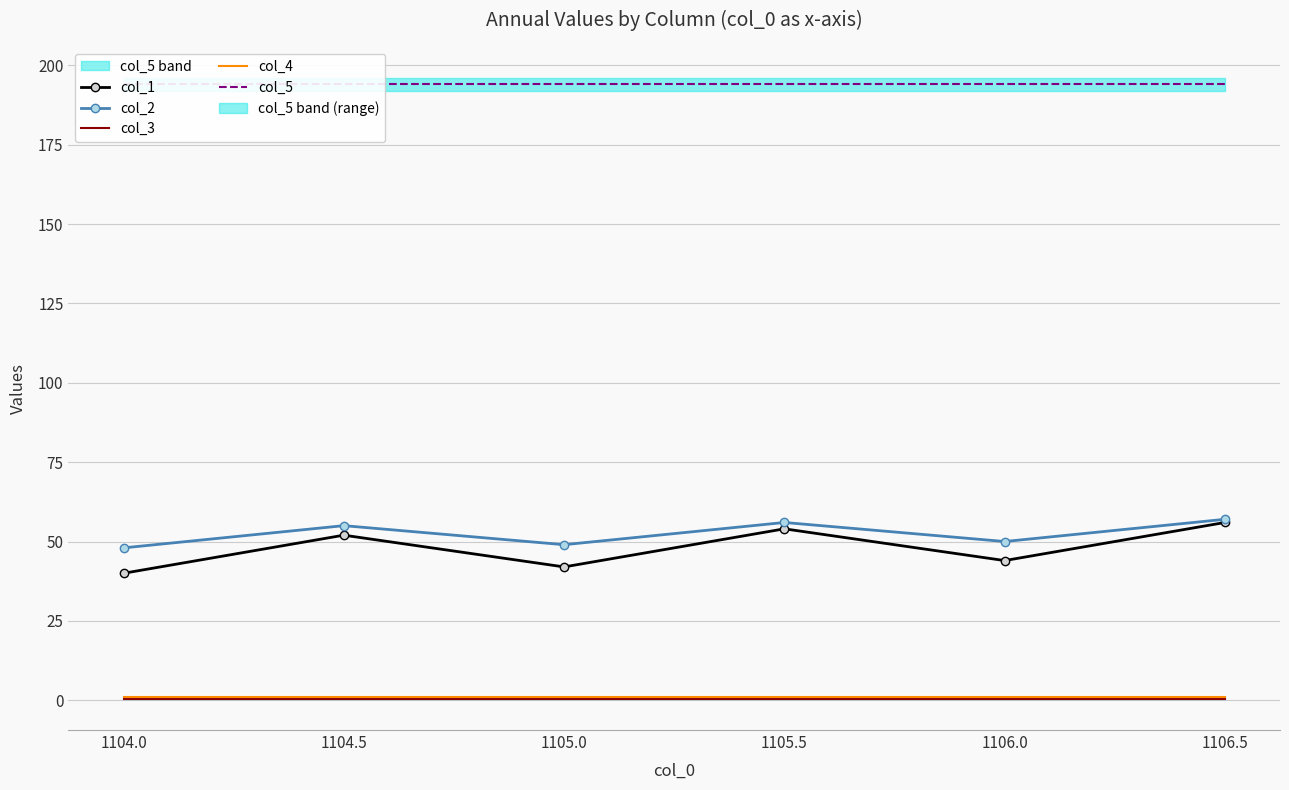

What is the sum of all col_1 values?

288.0